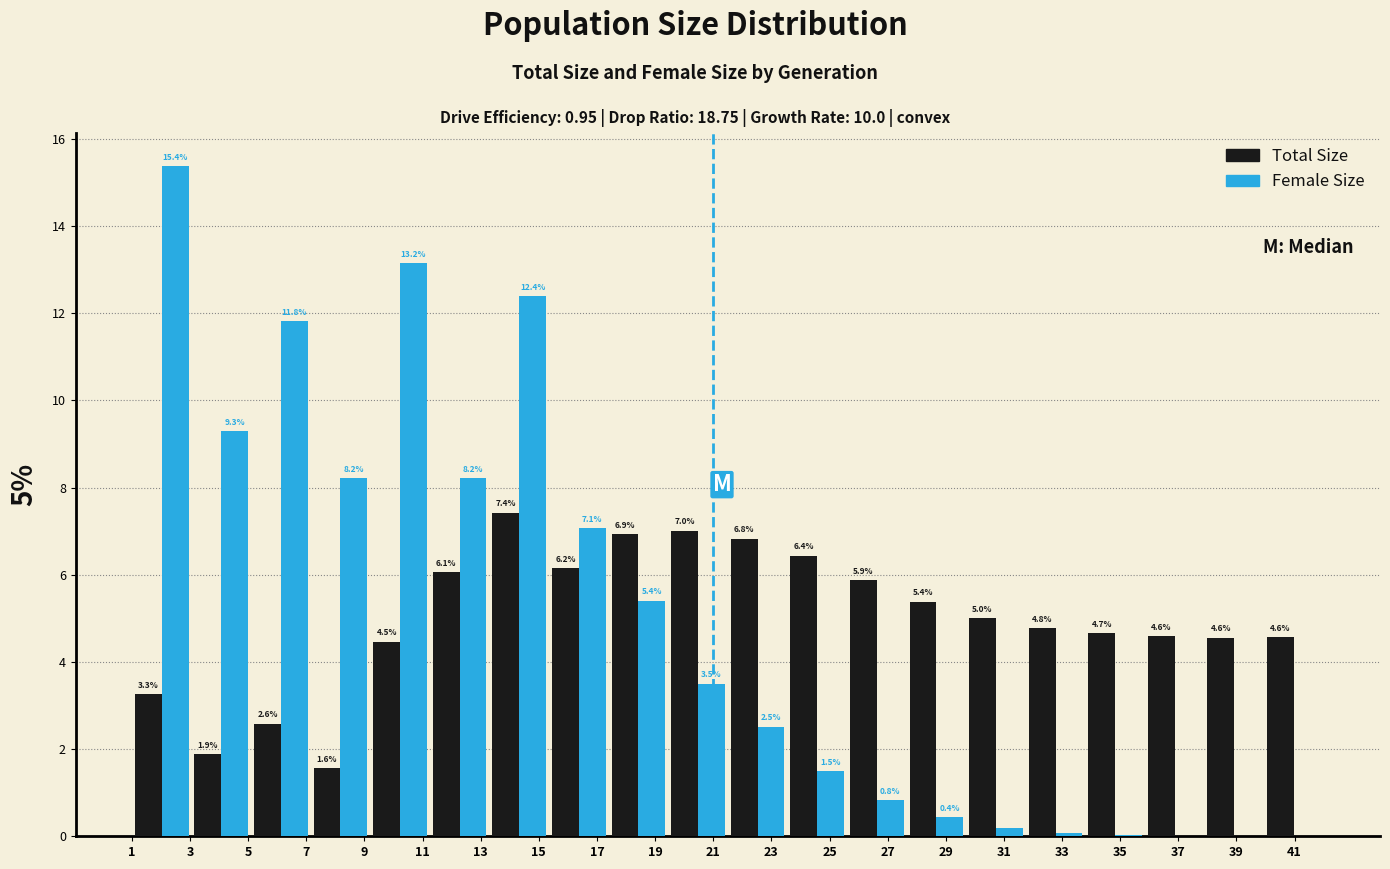

In the Female Size series, which range on the x-axis has the tallest bar?

1.00 to 3.05